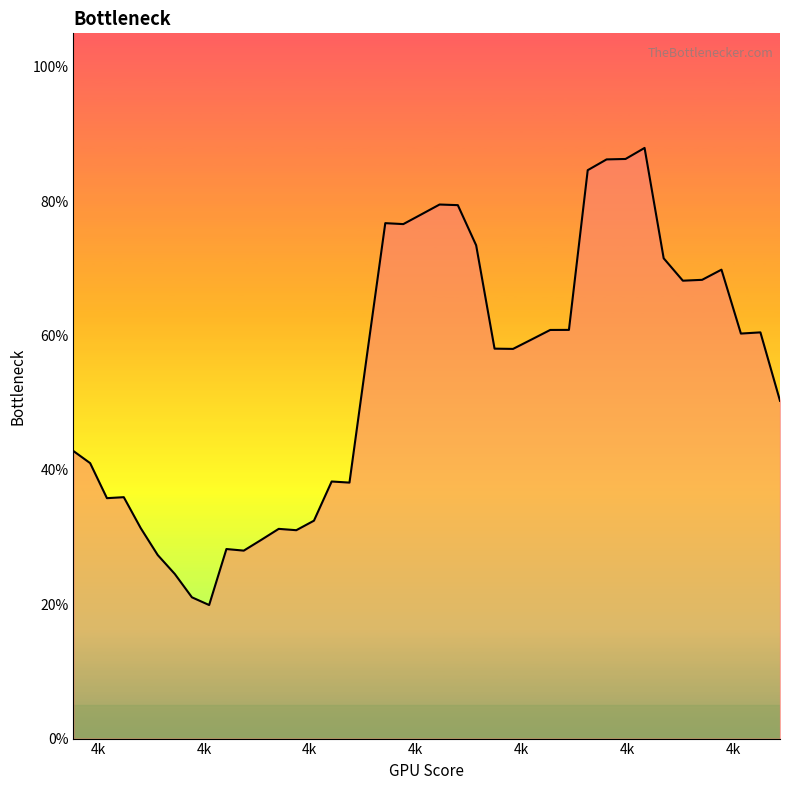

What is the maximum value shown in the chart?

0.9